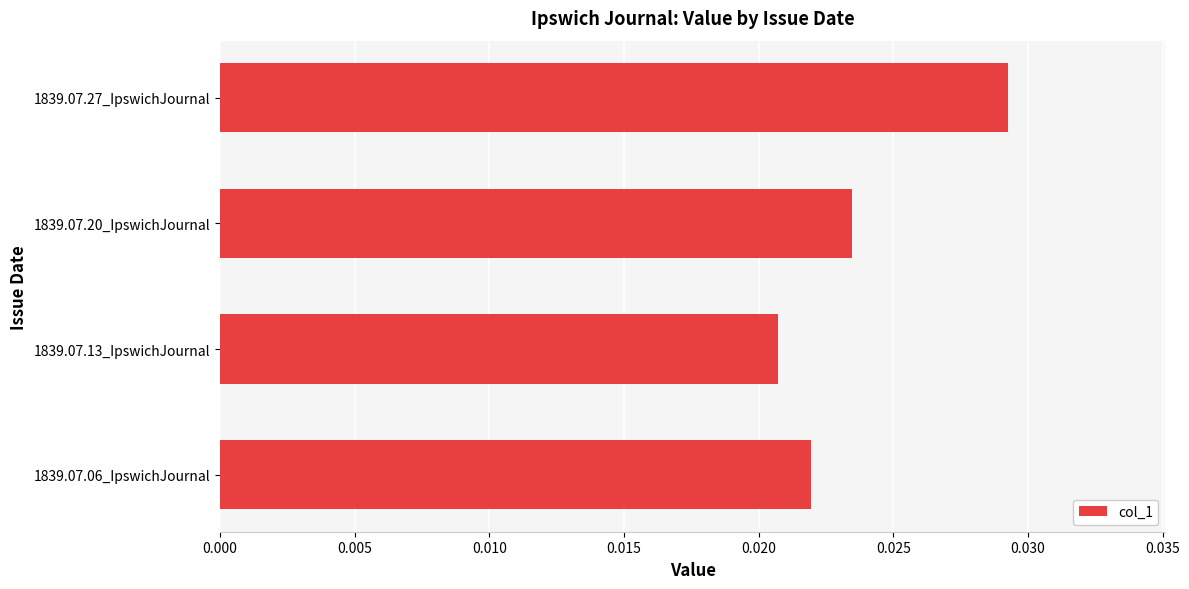

How many bars are there in total?

4